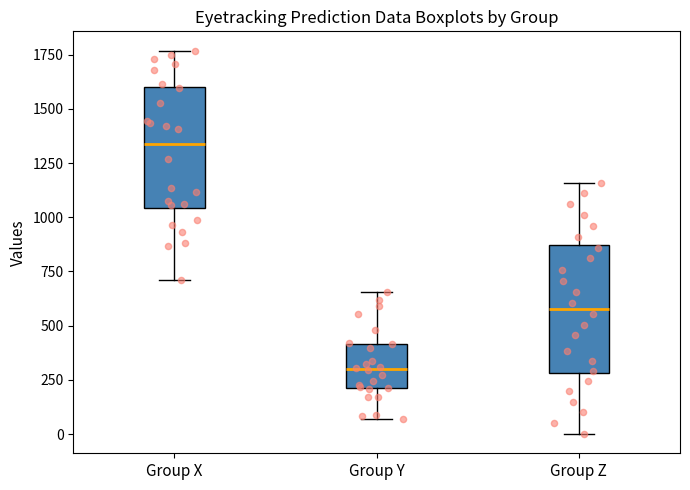

Reading left to right, read every box against the y-axis: the position of its median line, the range the box covers, and the ends of its whiskers. The values are not printed on the chart, so give them approximately, as read against the axis.

Group X: median 1350, box 1050 to 1600, whiskers 700 to 1750
Group Y: median 300, box 200 to 400, whiskers 50 to 650
Group Z: median 600, box 300 to 850, whiskers 0 to 1150